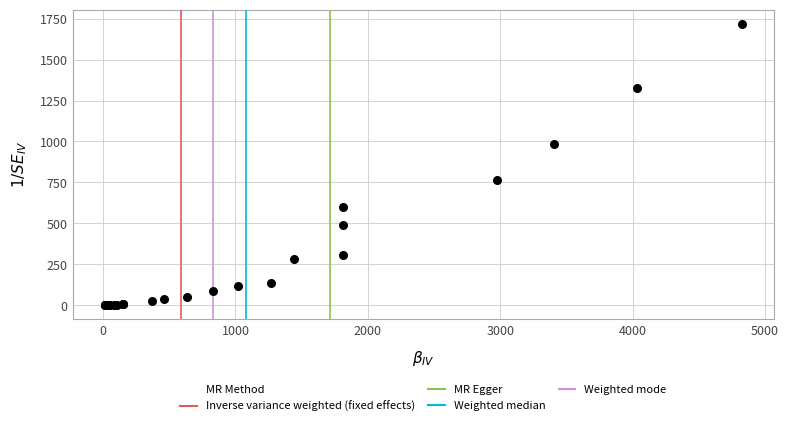

What Y value in the scatter plot is closest to 860?

767